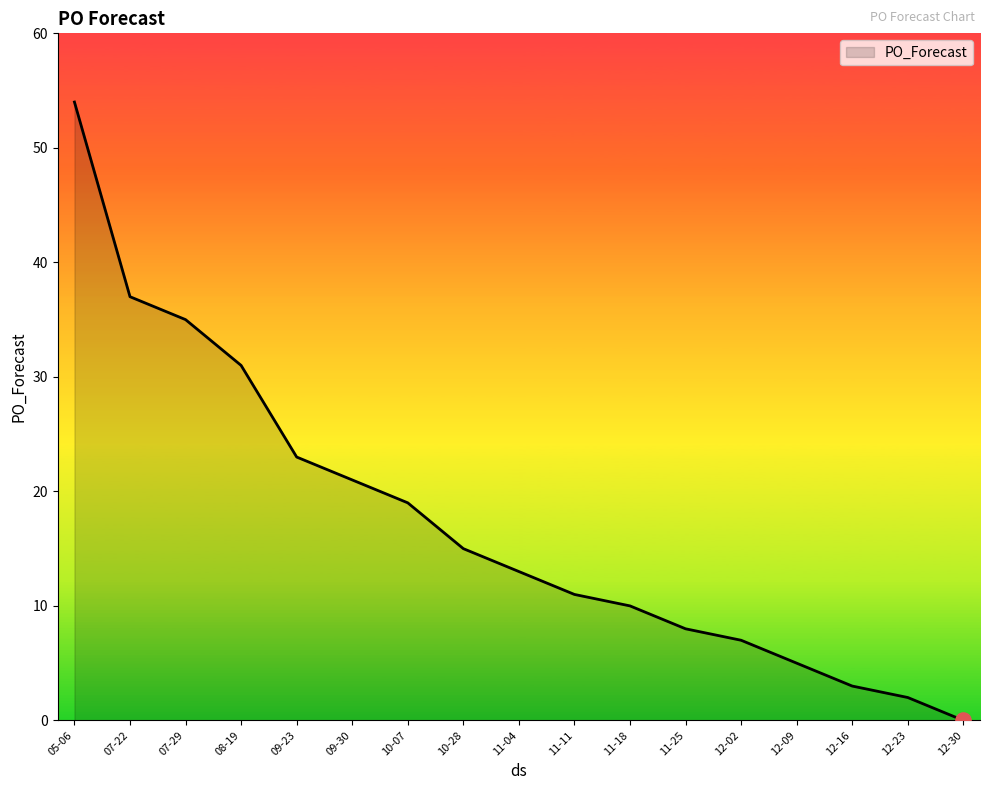

What is the change in value from 07-22 to 11-25?

-29